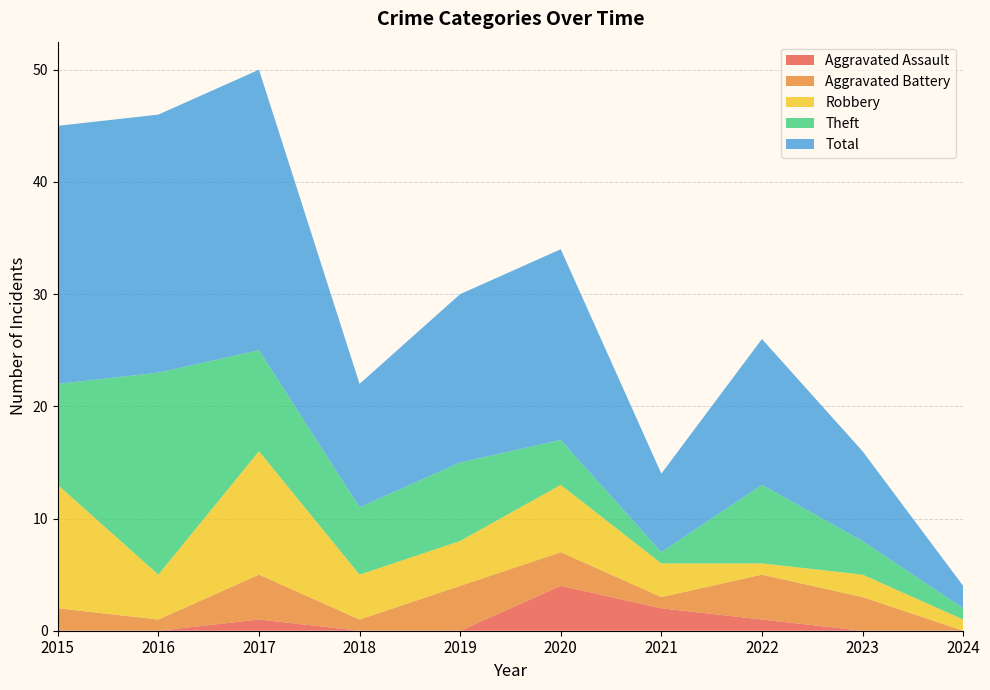

Reading left to right, list all the values displayed in this chart.

Aggravated Assault: 0	0	1	0	0	4	2	1	0	0
Aggravated Battery: 2	1	4	1	4	3	1	4	3	0
Robbery: 11	4	11	4	4	6	3	1	2	1
Theft: 9	18	9	6	7	4	1	7	3	1
Total: 23	23	25	11	15	17	7	13	8	2